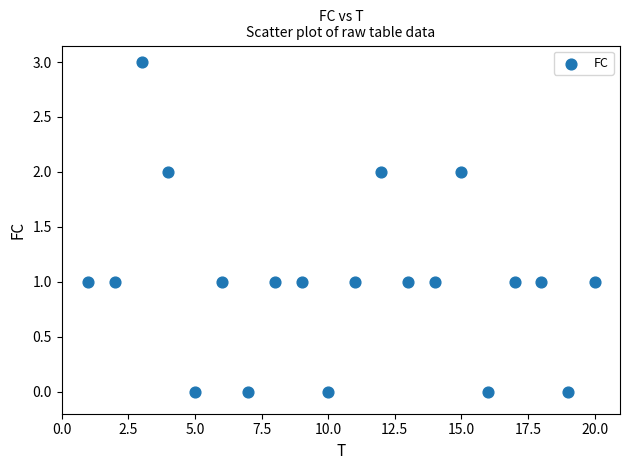

What is the range of Y values (max minus min)?

3